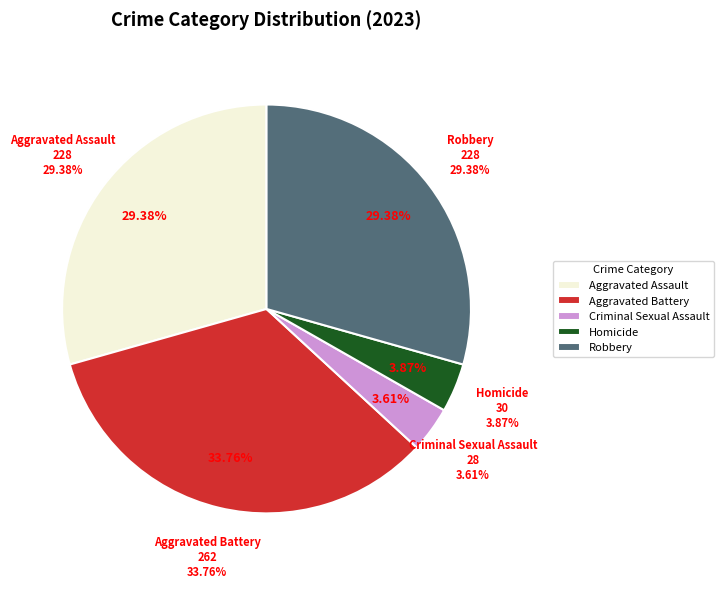

To the nearest percent, what percentage of the pie is Homicide?

4%